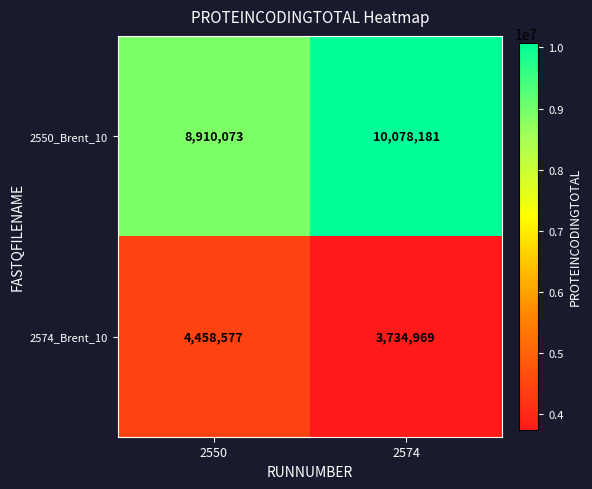

What is the spread (max minus min) of values at 2550?

4451496